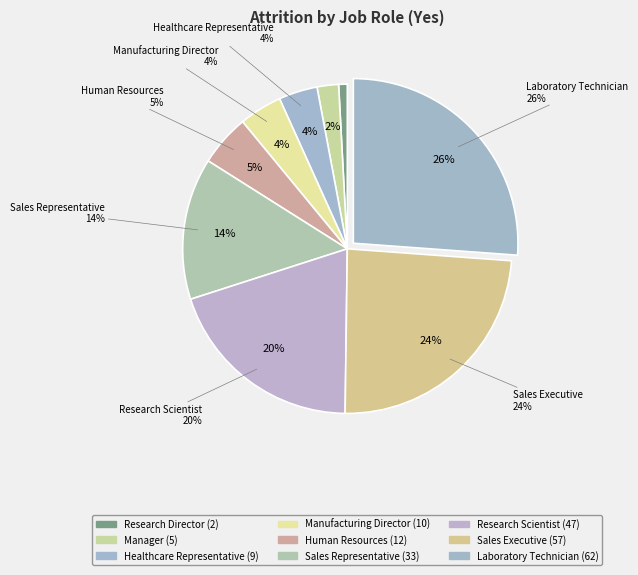

Does Laboratory Technician account for over 50% of the chart?

No